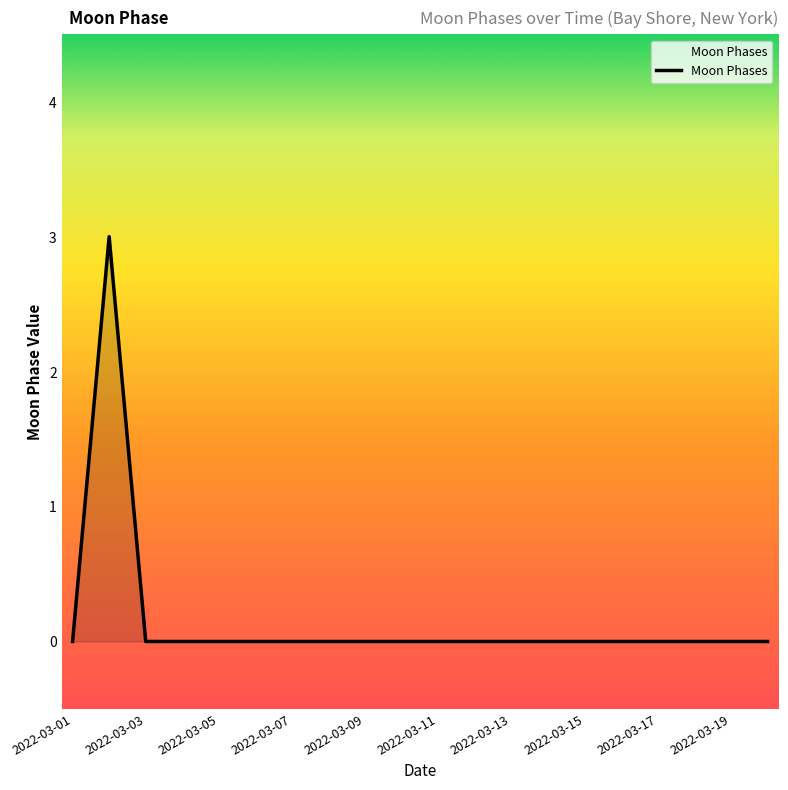

What is the difference between the maximum and minimum values?

3